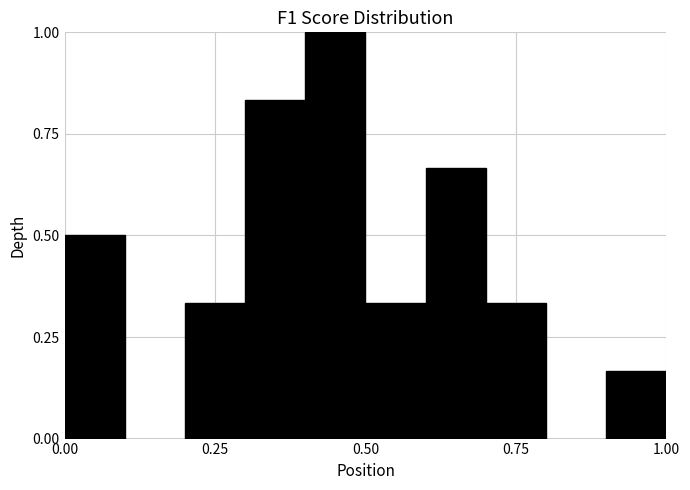

Around what value on the x-axis is the tallest bar? Give the approximate position of its centre, as read against the axis.

0.45